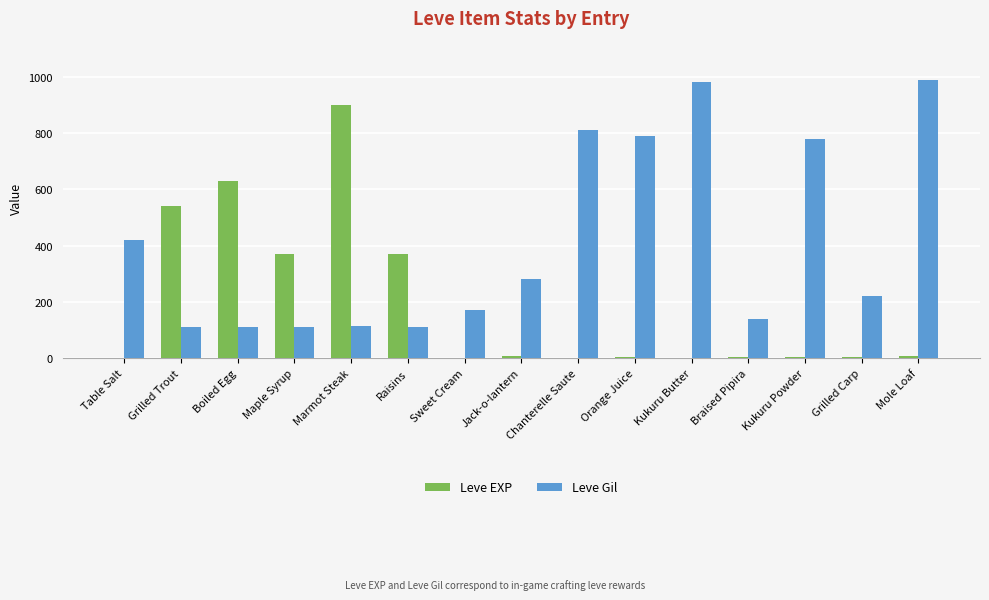

Between Maple Syrup and Sweet Cream, which series saw the biggest shift?

Leve EXP